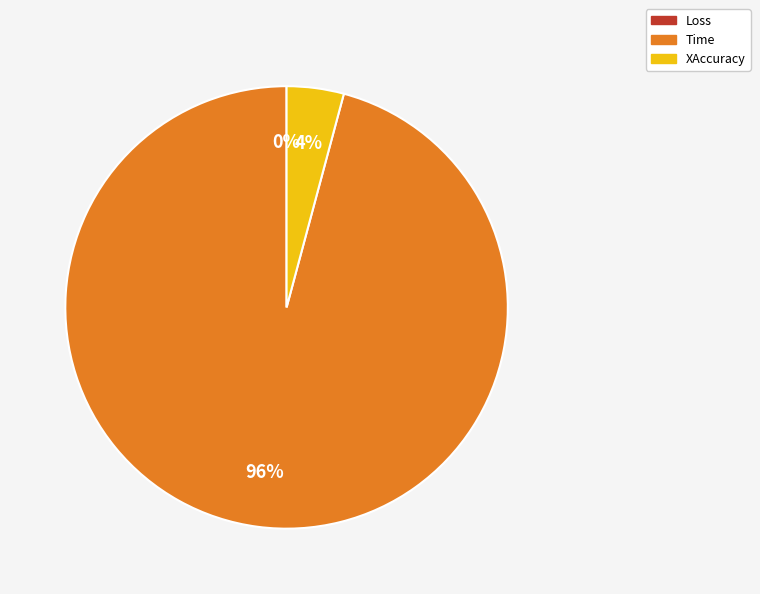

What is the largest slice in the pie chart?

Time